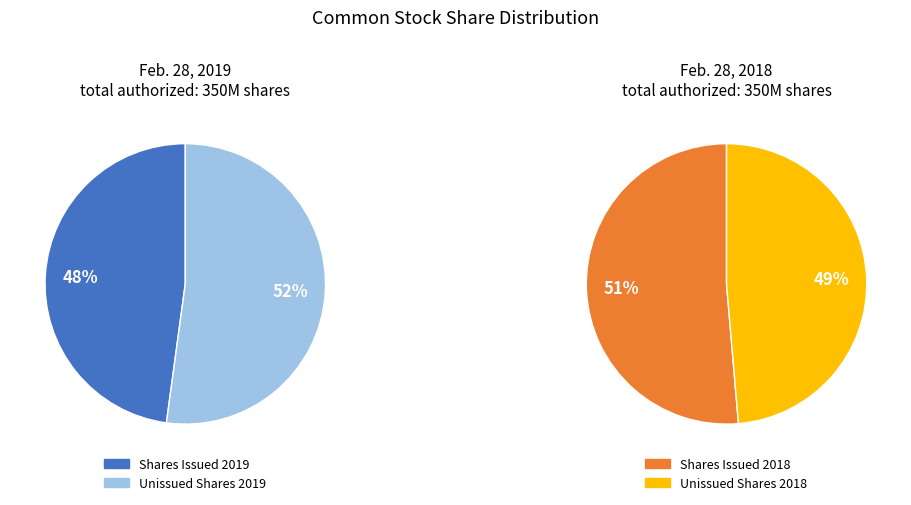

Is there any slice that represents more than half of the pie?

Yes